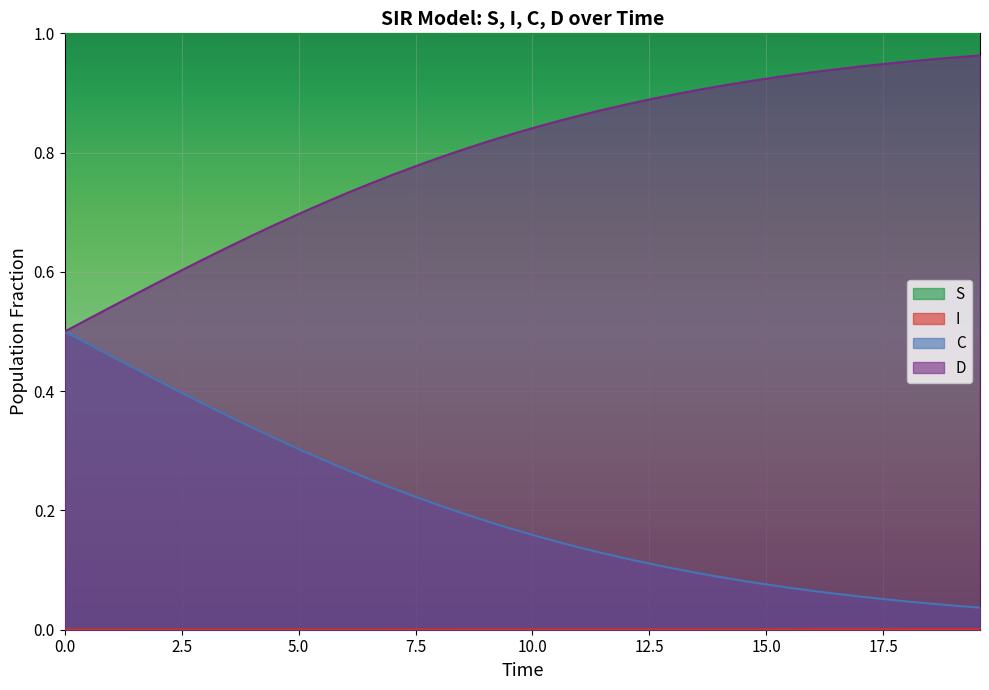

True or false: S and D intersect in this chart.

False